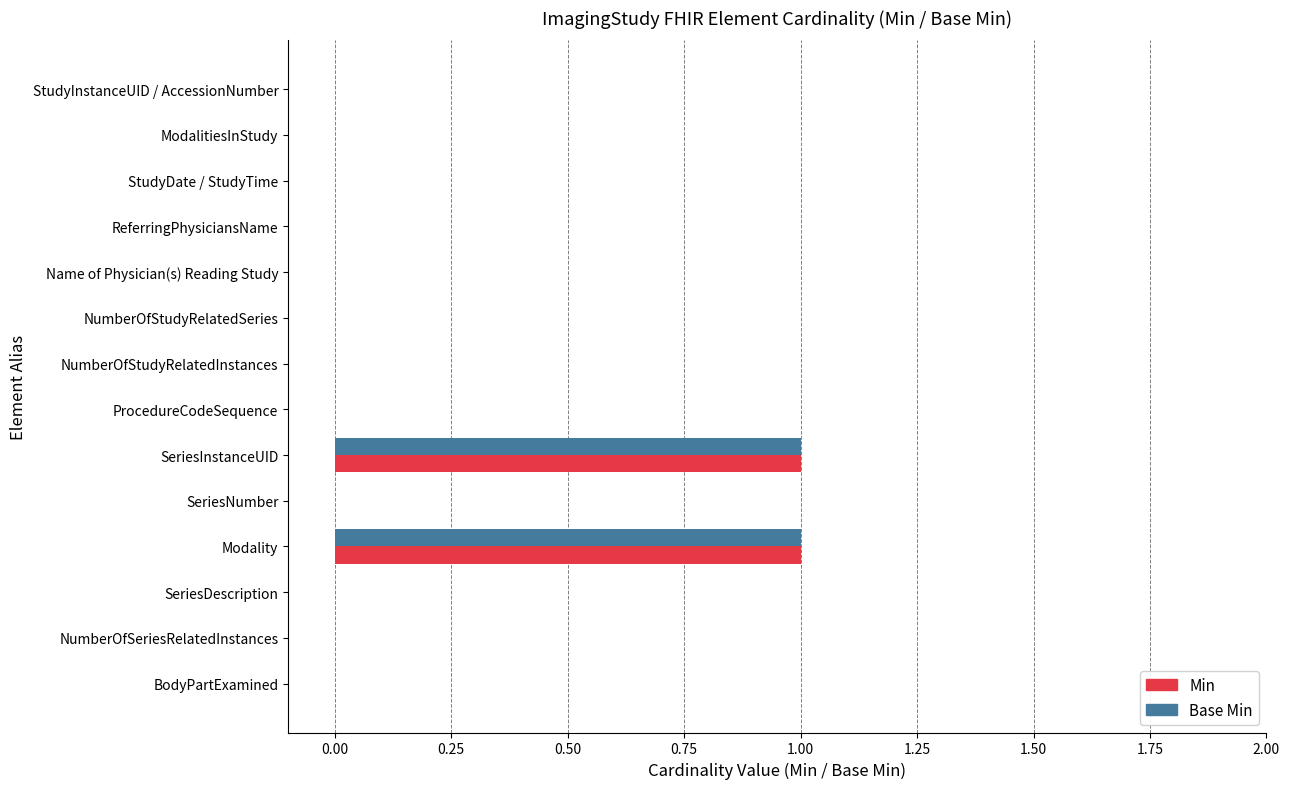

The value of Base Min at ModalitiesInStudy is 0. True or false?

True